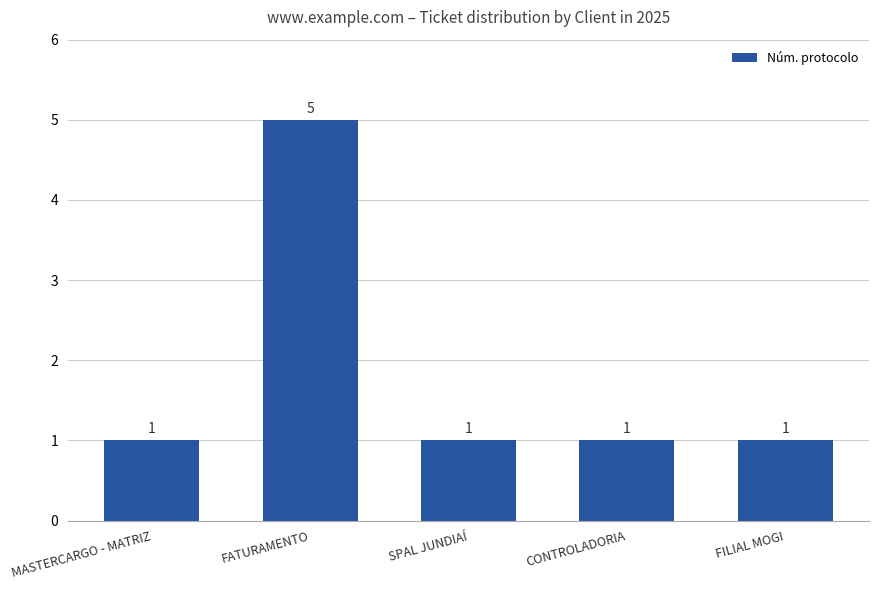

How many values exceed 1?

1